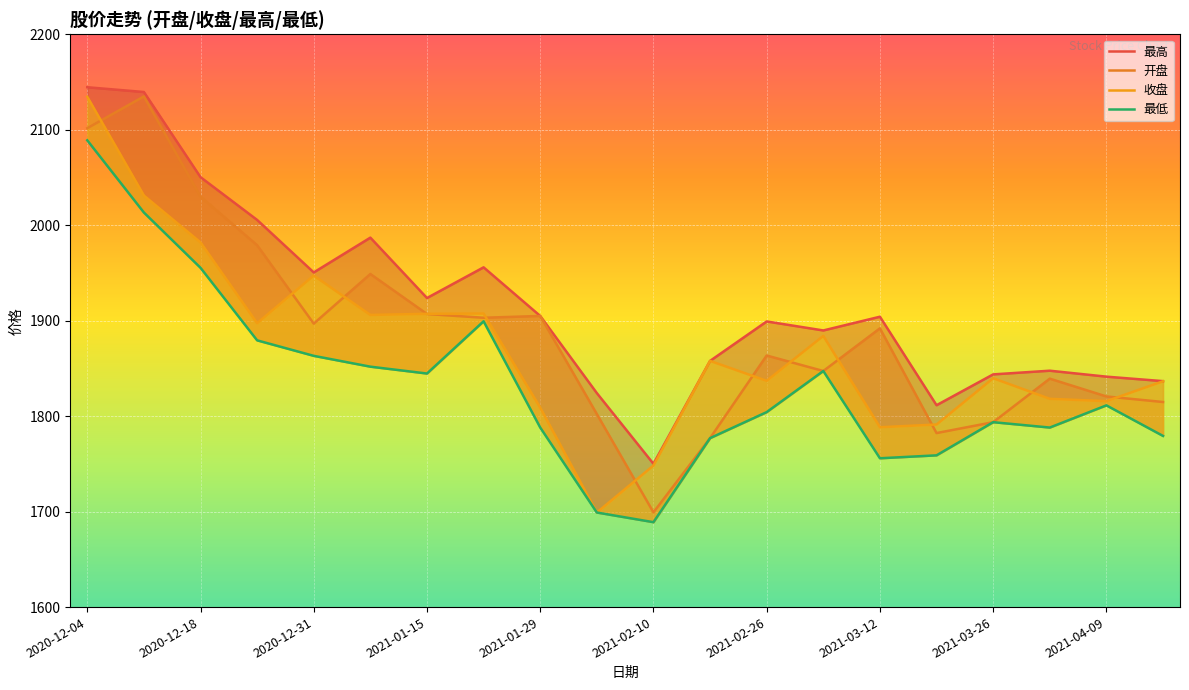

What is the difference between the second highest and minimum values in the 最低 series?

324.4